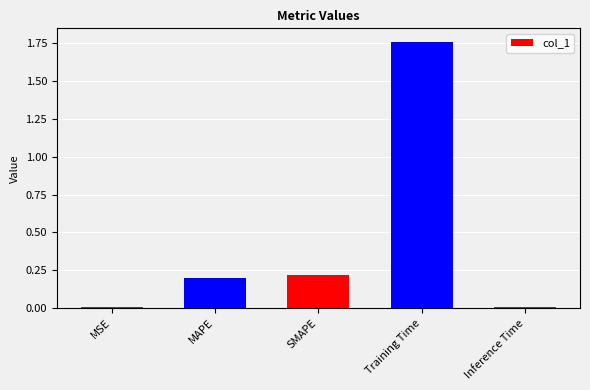

True or false: the data shows 0.0 at MSE.

True